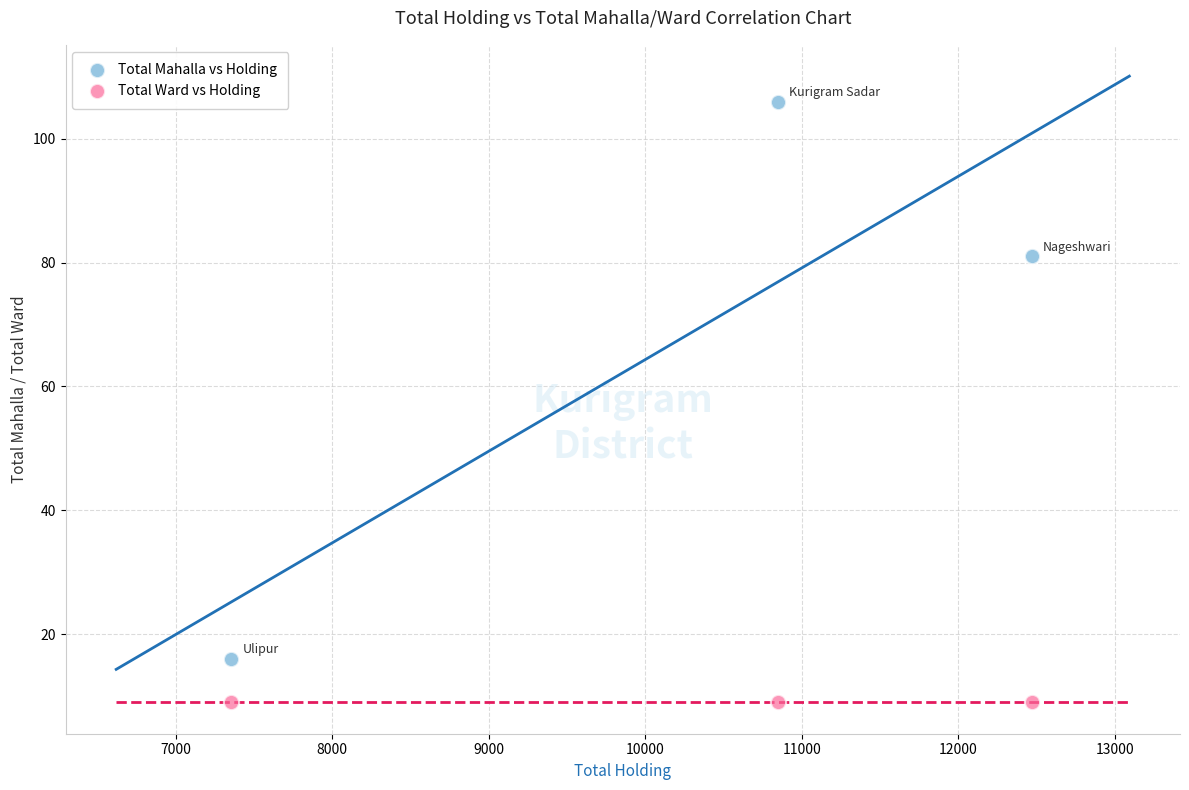

Across all series, what Y value is closest to 57?

81